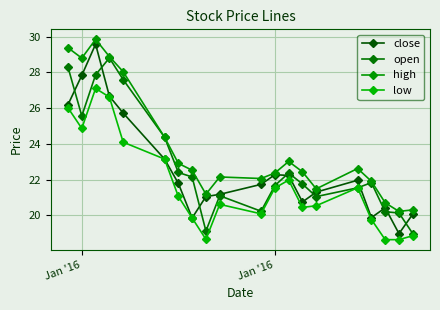

What is the value of the open point at the 3rd from the left?

27.9